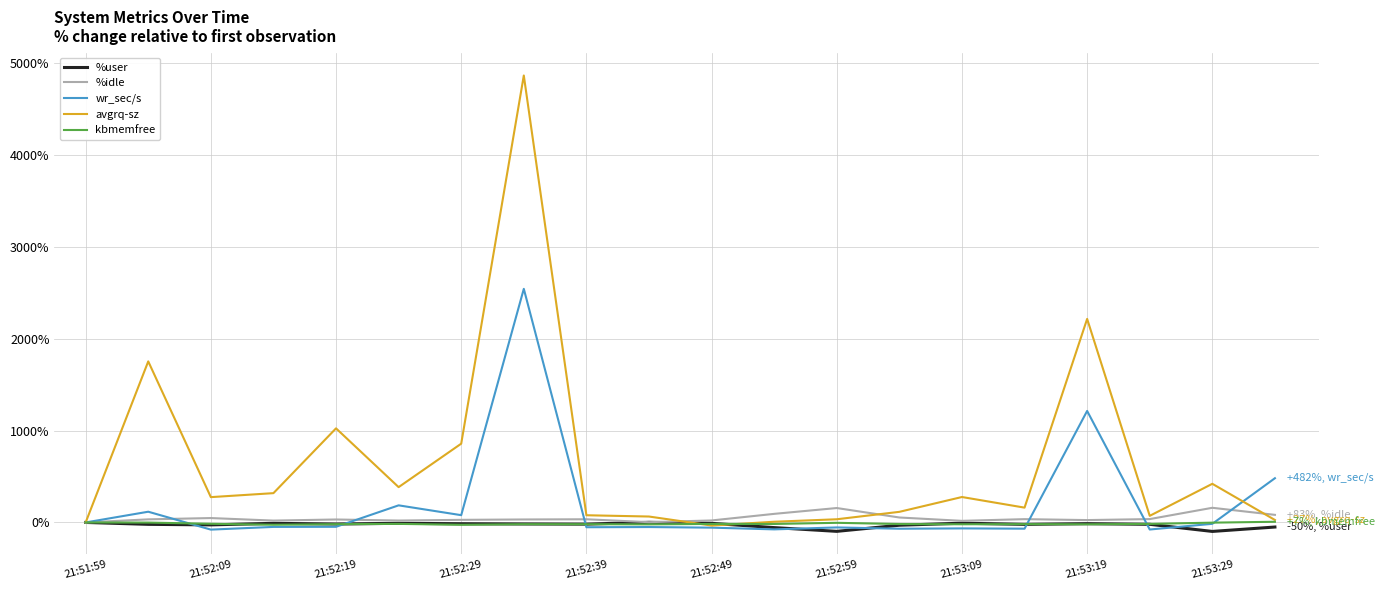

What is the greatest value displayed?

4864.7